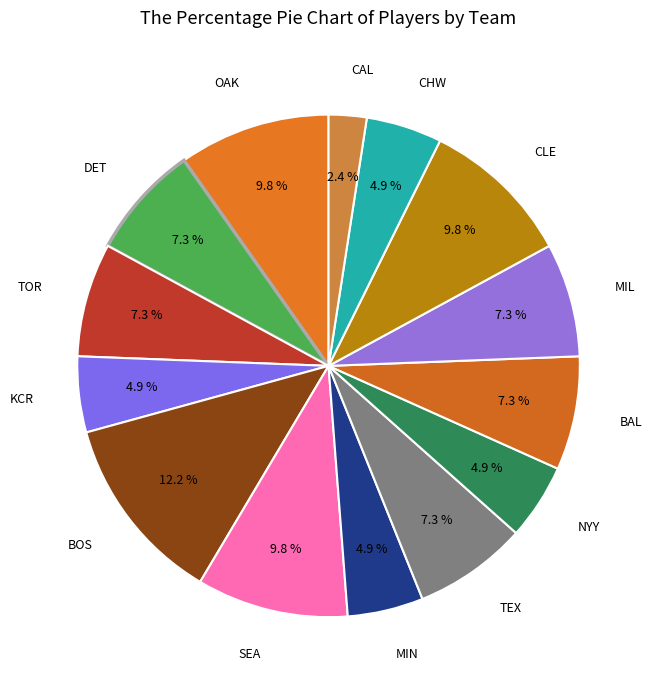

To the nearest percent, what is the average slice percentage?

7%